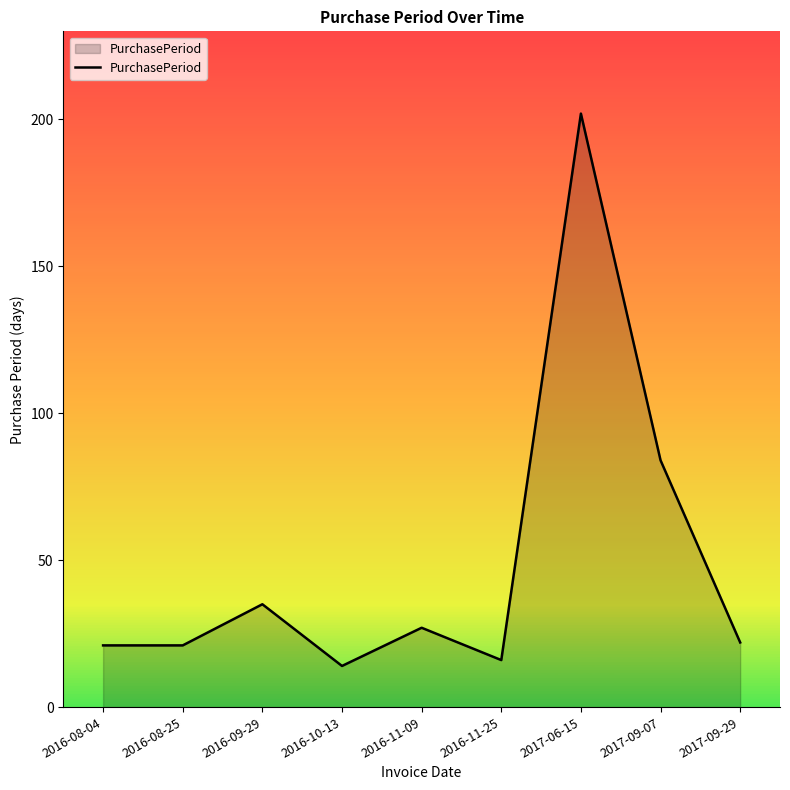

What is the ratio of the value at 2016-11-25 to the value at 2017-06-15?

0.1